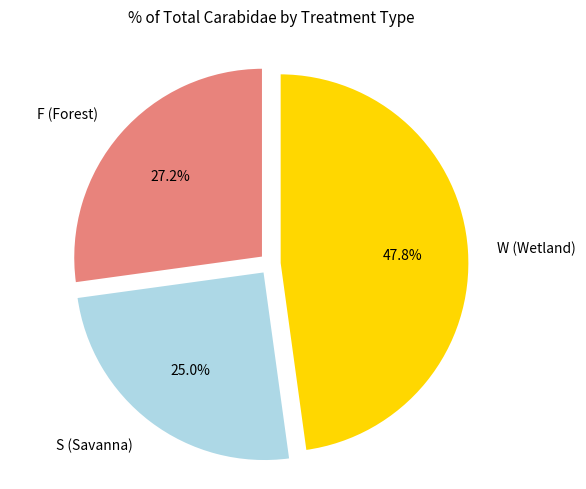

To the nearest percent, what is the average slice percentage?

33%